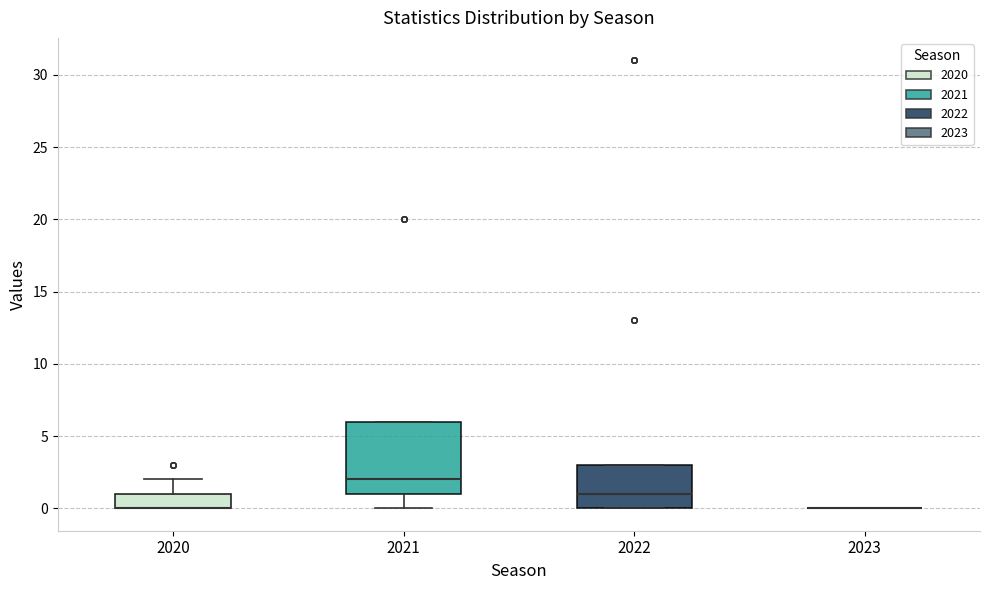

Where does the median line of the box at x = 2021 sit on the y-axis? The values are not printed on the chart, so give them approximately, as read against the axis.

2